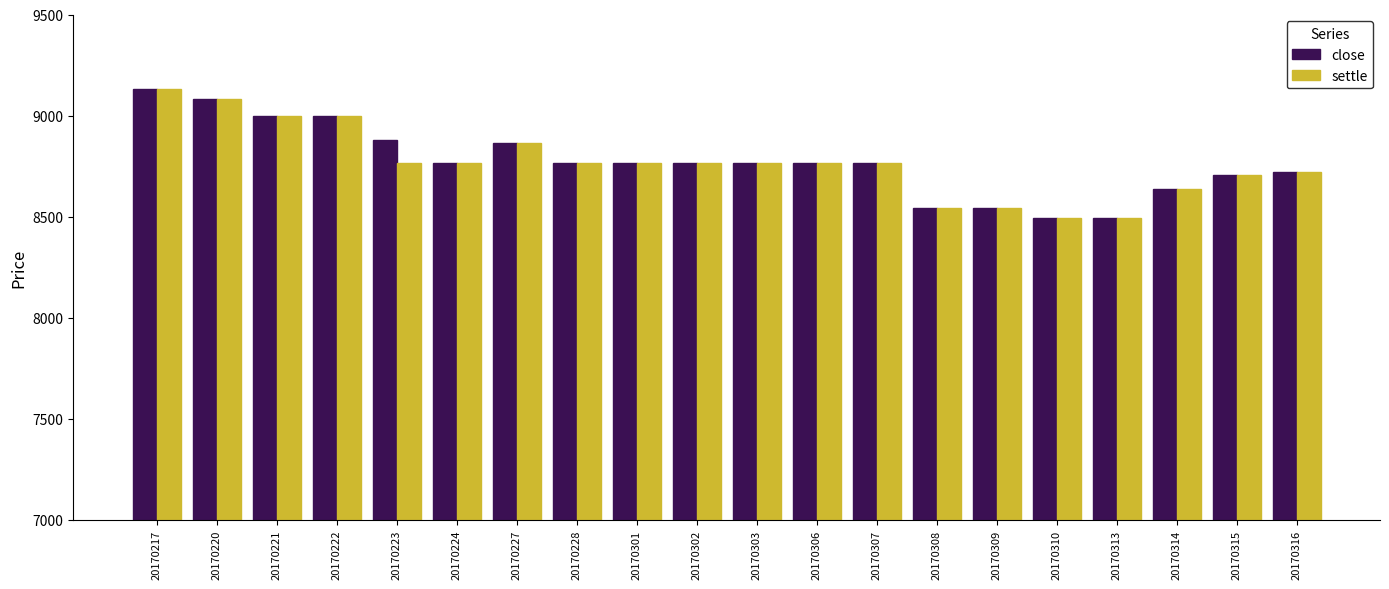

What is the difference between the second highest and second lowest values in the close series?

587